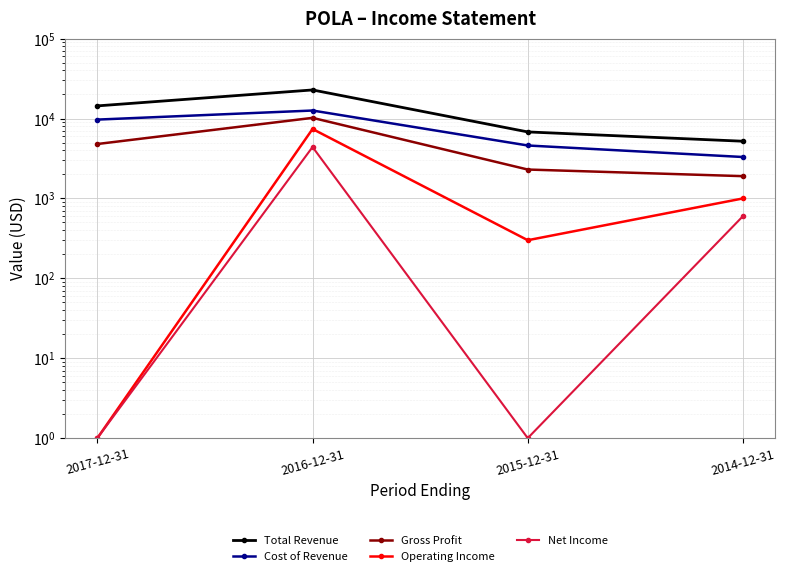

Reading left to right, what are all the values shown in this chart?

Total Revenue: 2017-12-31=14400	2016-12-31=22800	2015-12-31=6800	2014-12-31=5200
Cost of Revenue: 2017-12-31=9700	2016-12-31=12600	2015-12-31=4600	2014-12-31=3300
Gross Profit: 2017-12-31=4800	2016-12-31=10200	2015-12-31=2300	2014-12-31=1900
Operating Income: 2017-12-31=1	2016-12-31=7400	2015-12-31=300	2014-12-31=1000
Net Income: 2017-12-31=1	2016-12-31=4400	2015-12-31=1	2014-12-31=600